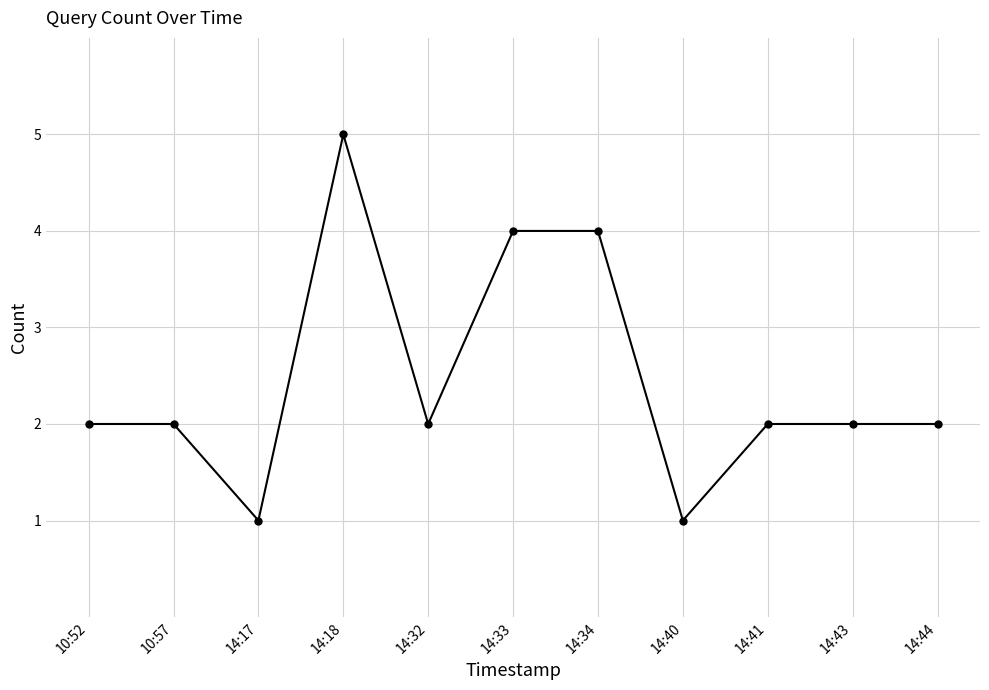

What is the smallest value displayed?

1